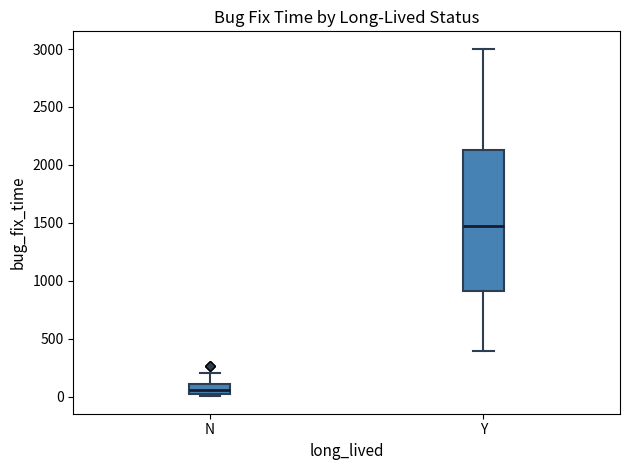

Where does the upper whisker of the box for N end on the y-axis? The values are not printed on the chart, so give them approximately, as read against the axis.

200